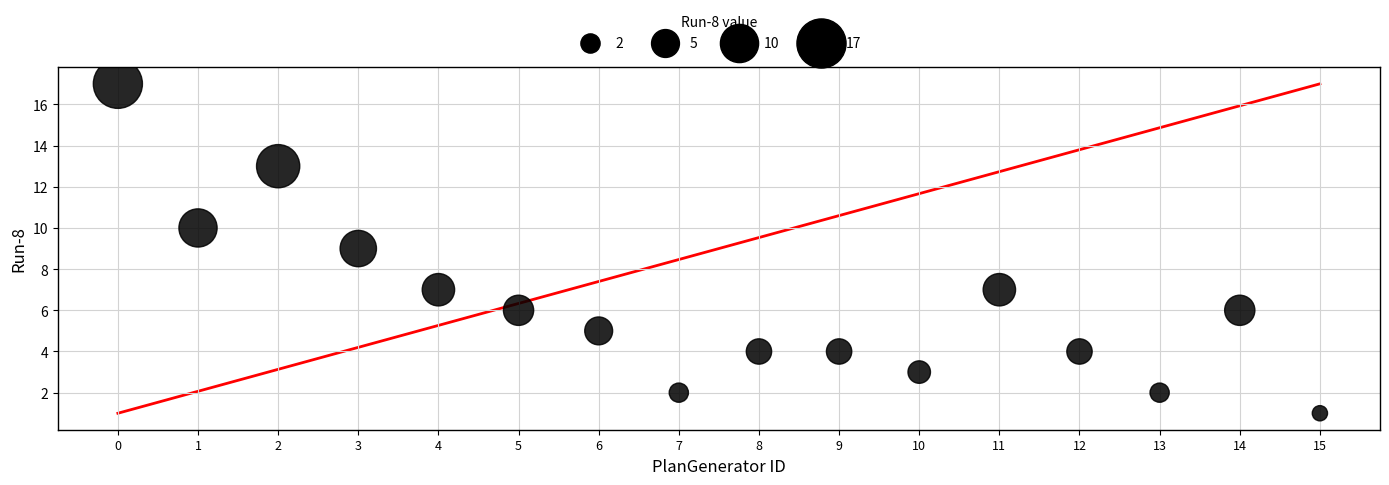

What is the range of Y values (max minus min)?

16